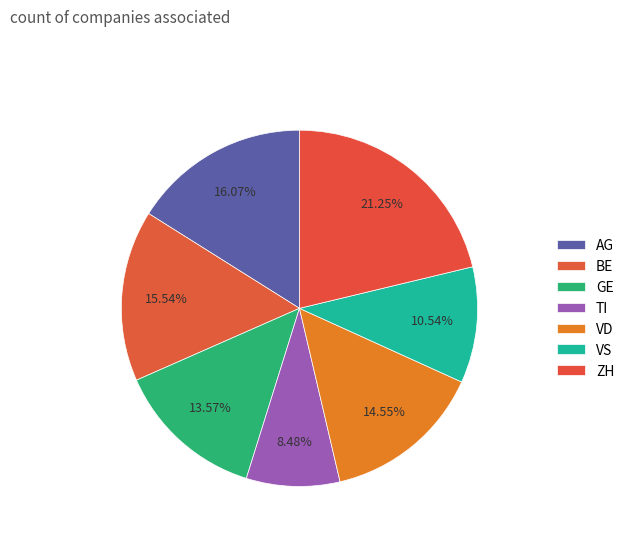

Is it true that TI is 1% of the pie?

False